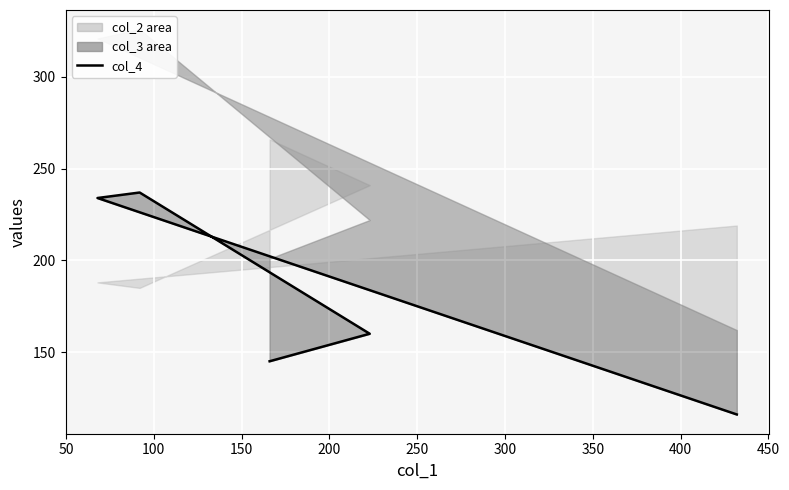

What is the sum of all values?

892